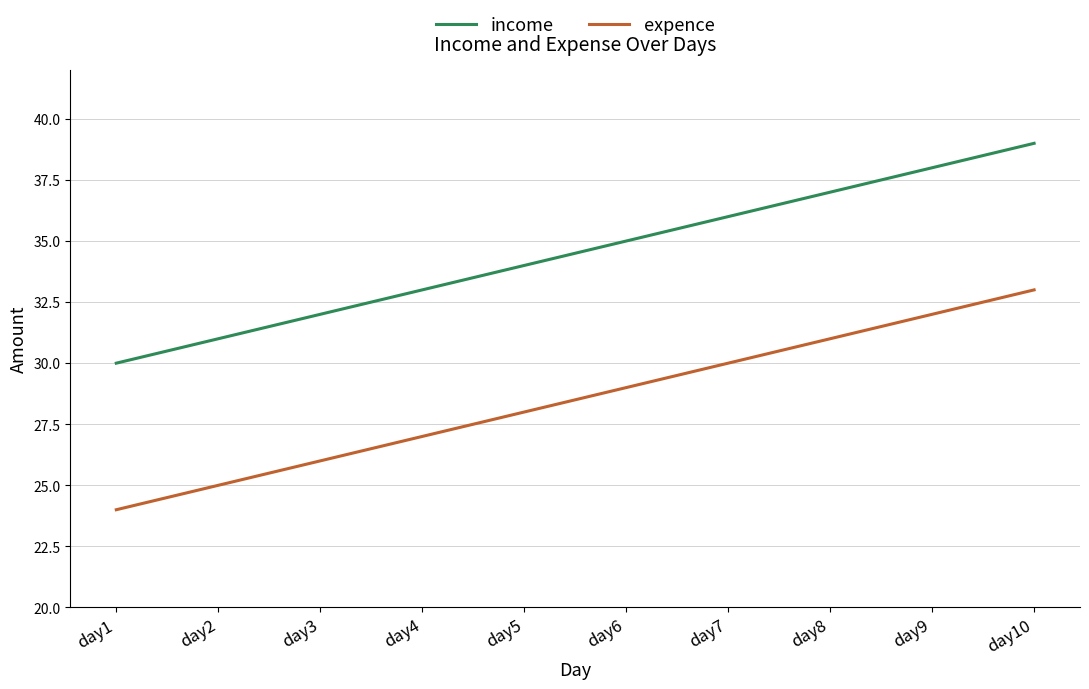

True or false: income has more than 0 interior local peaks.

False